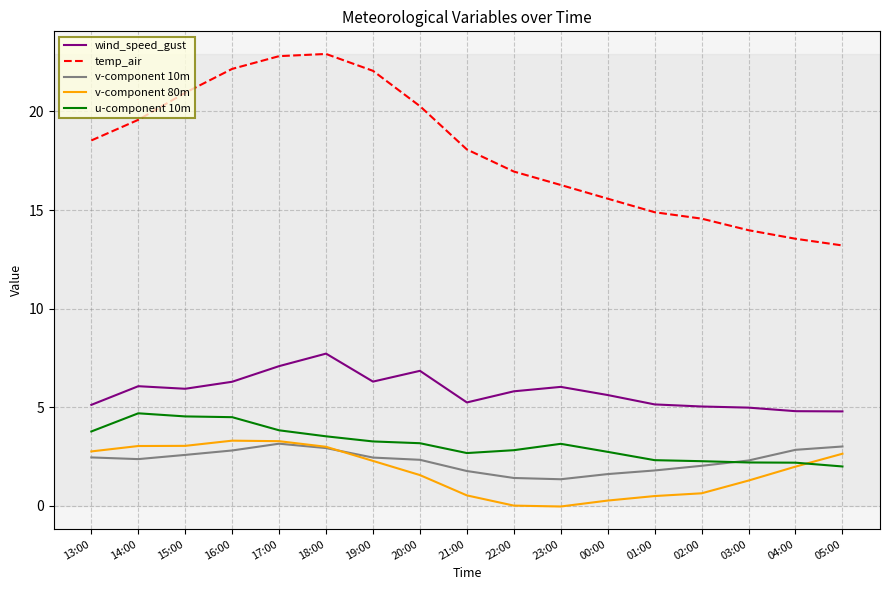

True or false: wind_speed_gust and temp_air intersect in this chart.

False